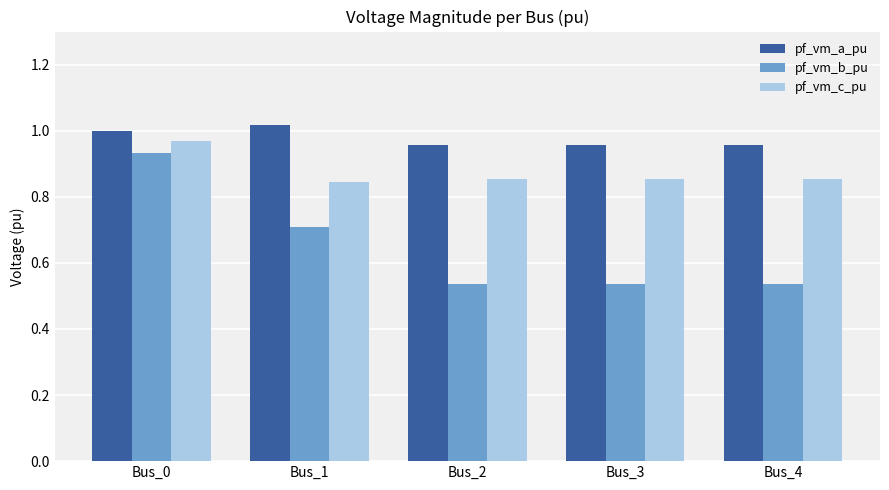

The value of pf_vm_c_pu at Bus_2 is 1.5. True or false?

False